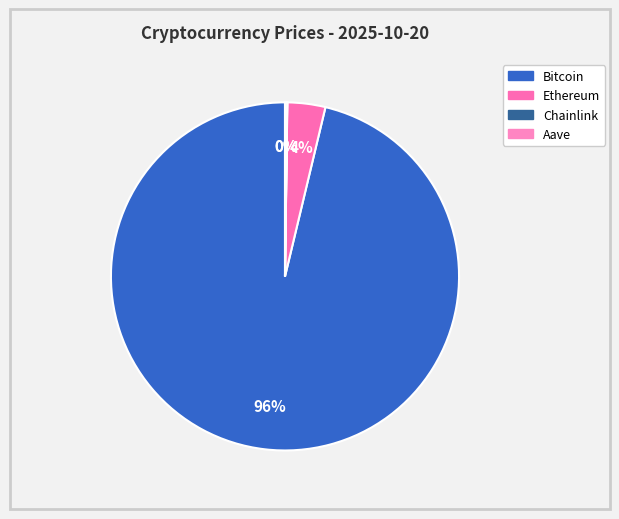

Which slice is the largest?

Bitcoin